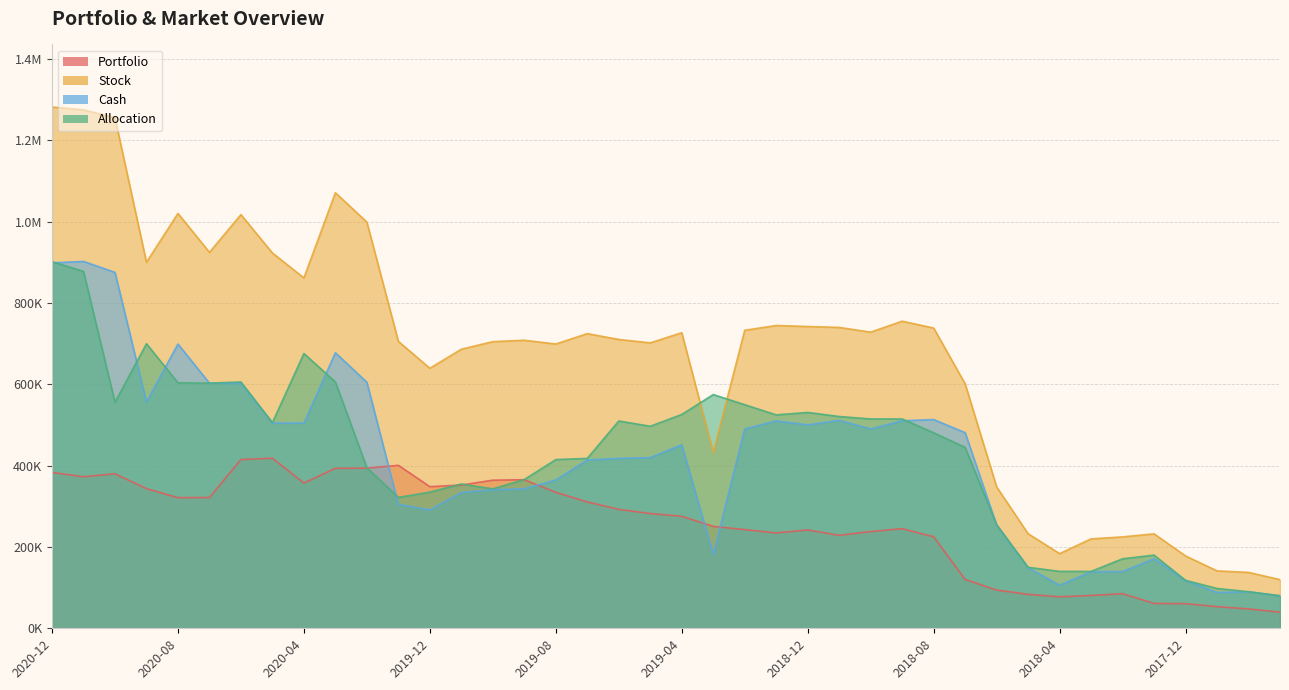

What is the label of the 1st point from the left?

2020-12